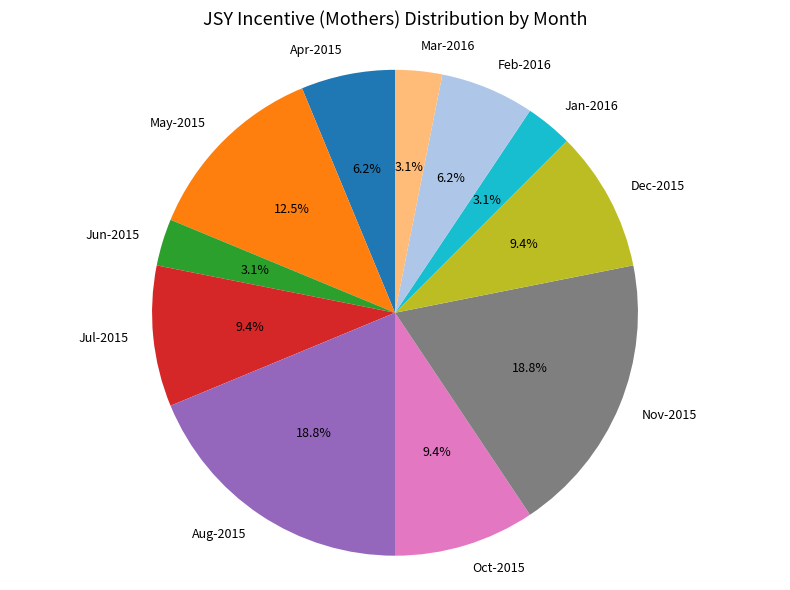

To the nearest percent, what percentage of the pie is Aug-2015?

19%